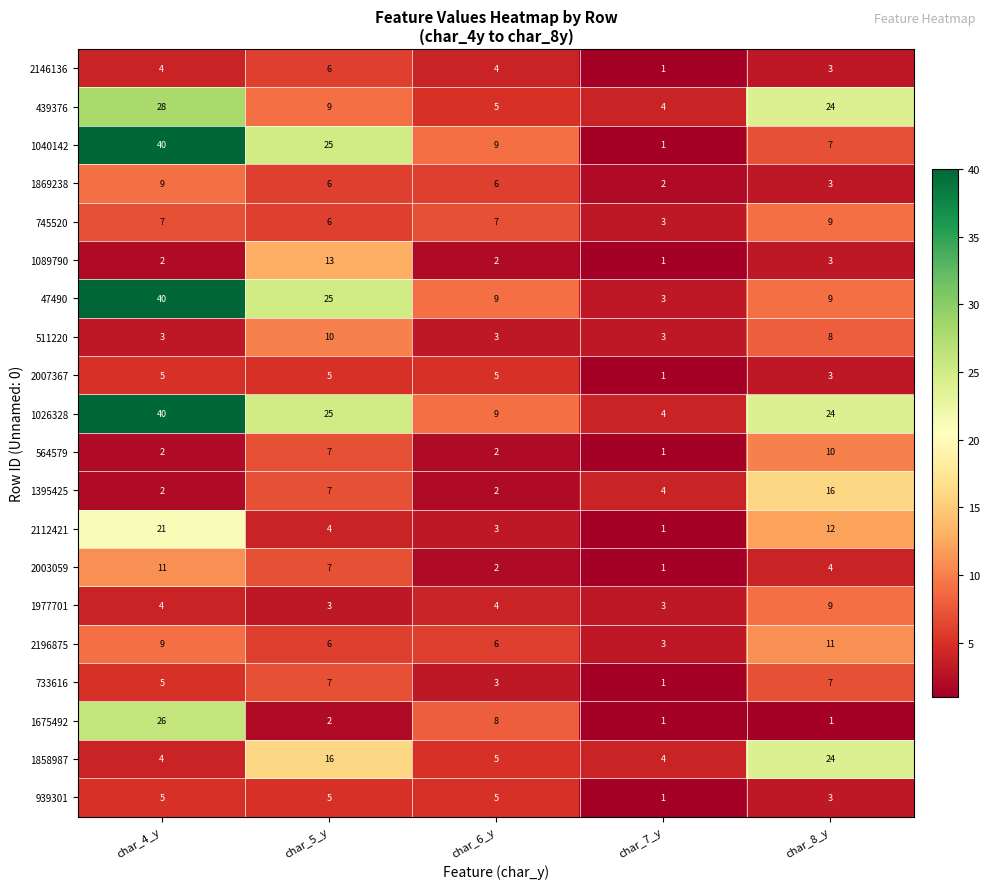

What is the total value across all series at char_8_y?

190